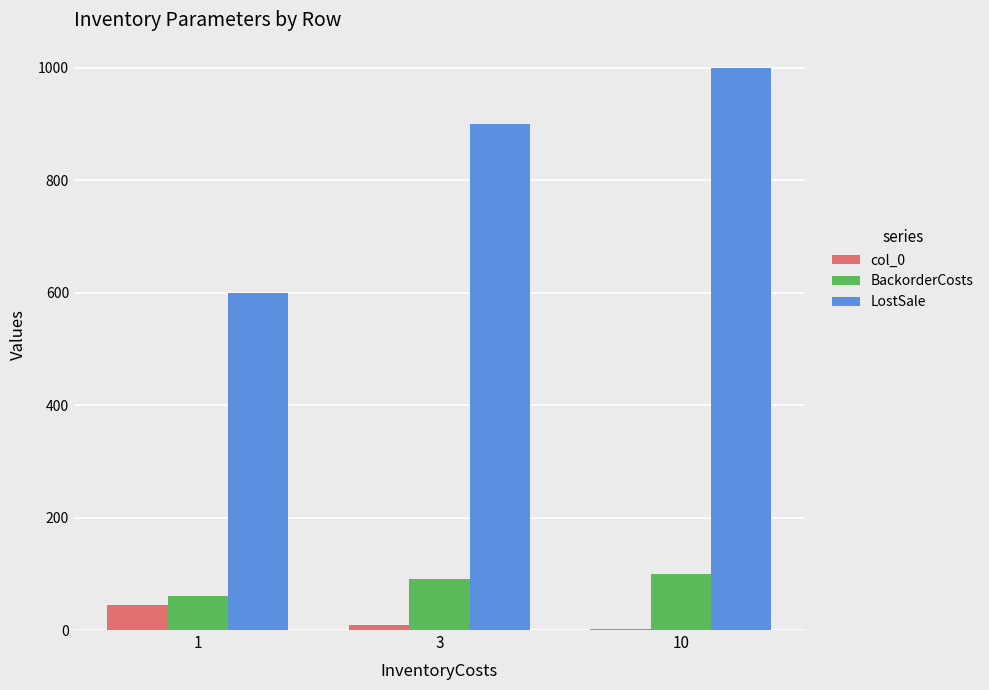

What is the sum of all LostSale values?

2500